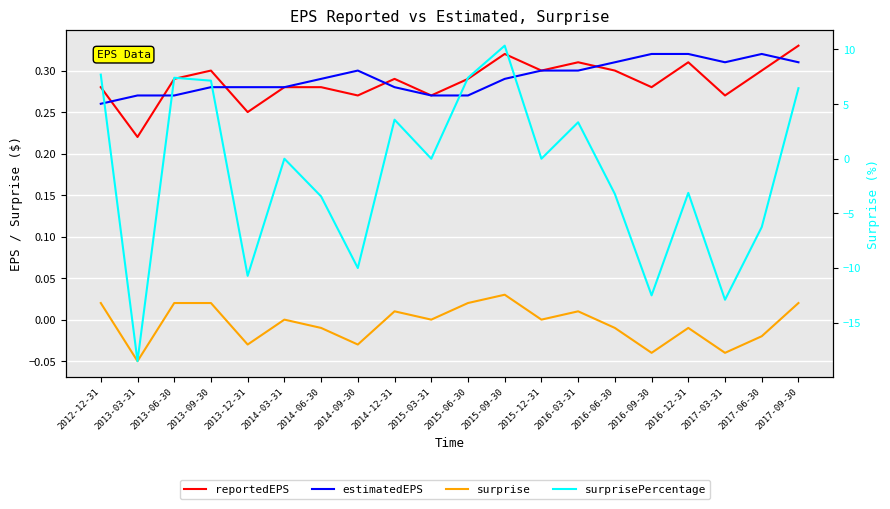

At which label does surprisePercentage reach its peak?

2015-09-30